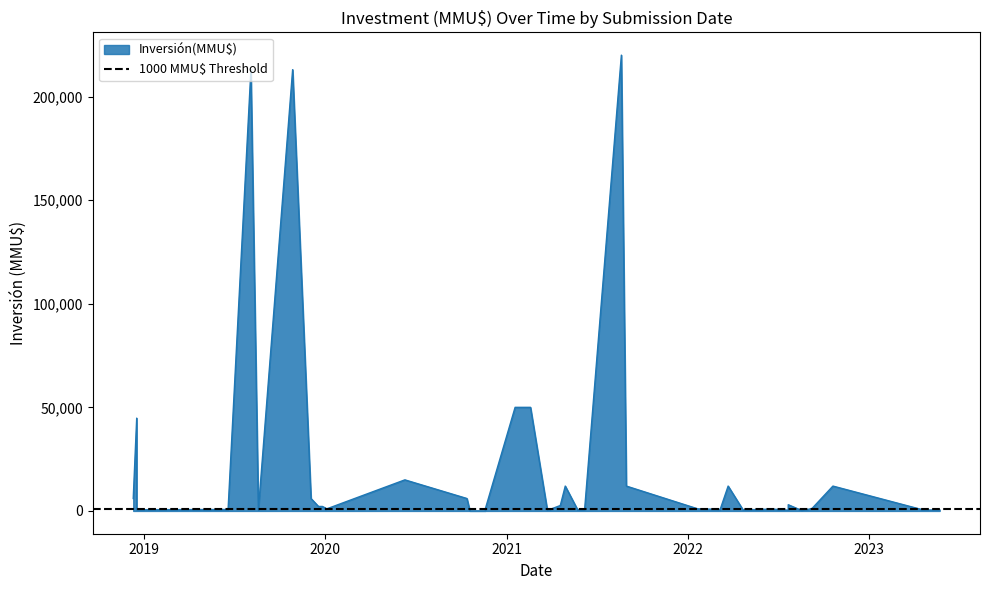

What is the value of the 26th point from the left?

15000